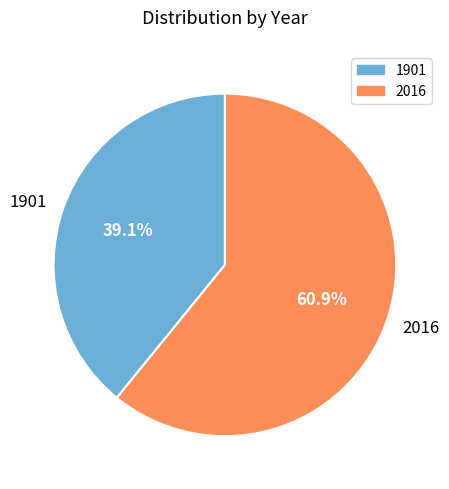

What portion of the pie excludes 2016?

39.1%